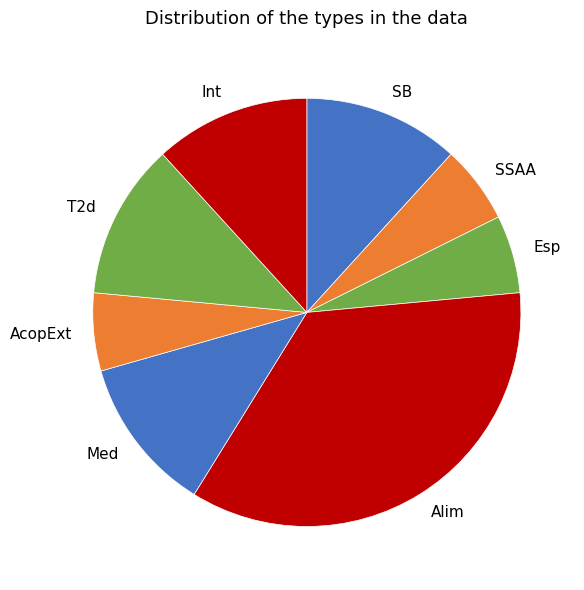

Which category has the biggest portion of the pie?

Alim